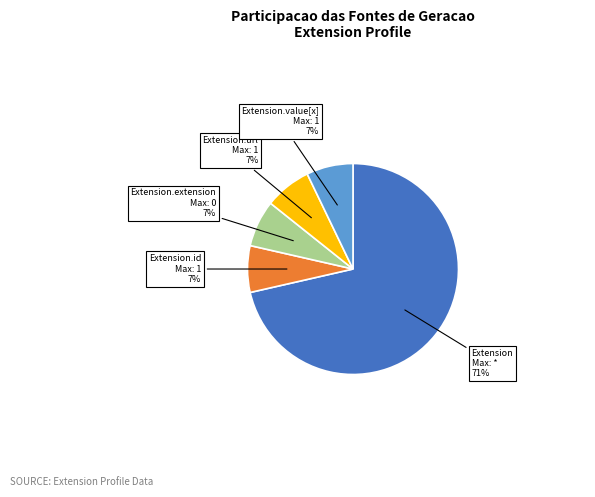

How many slices are in this pie chart?

5